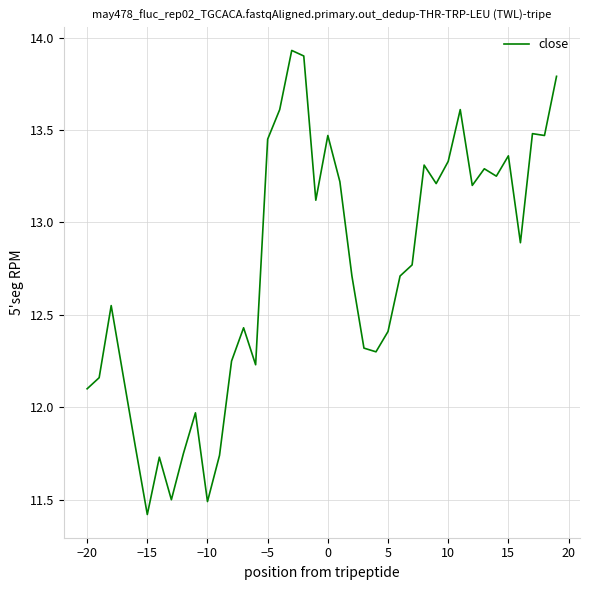

What is the difference between the maximum and minimum values?

2.5